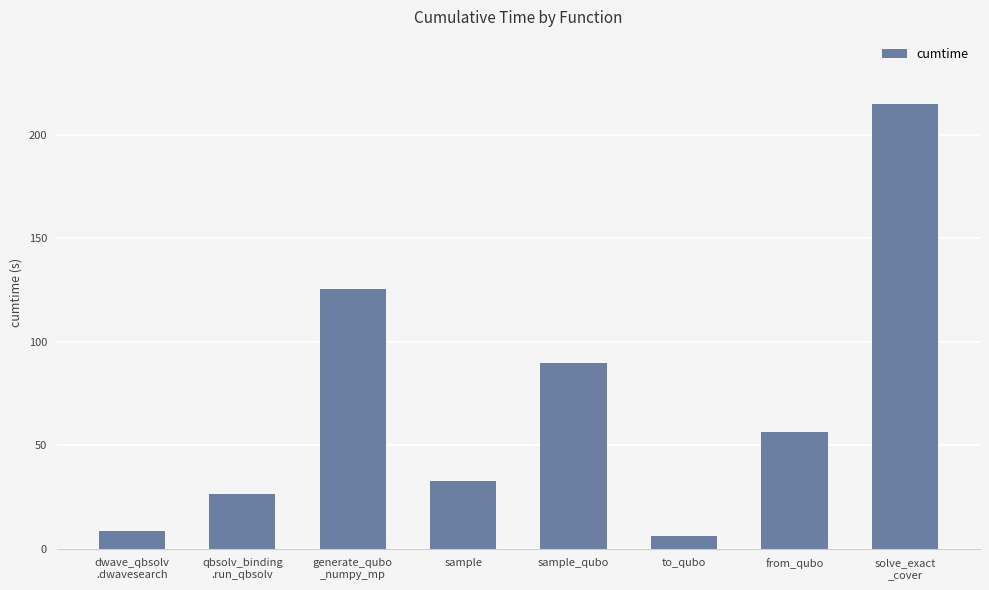

Rank the categories by value from highest to lowest.

solve_exact
_cover, generate_qubo
_numpy_mp, sample_qubo, from_qubo, sample, qbsolv_binding
.run_qbsolv, dwave_qbsolv
.dwavesearch, to_qubo